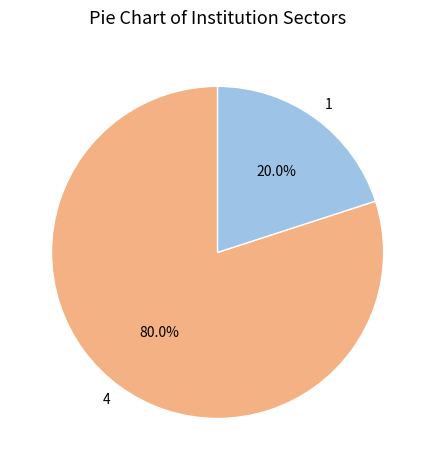

Is there any slice that represents more than half of the pie?

Yes